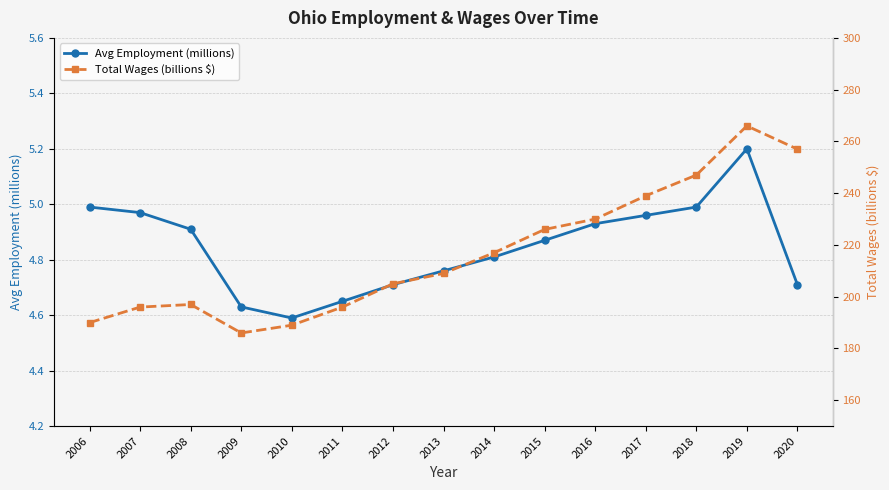

Which series has the largest total across all categories?

Total Wages (billions $)